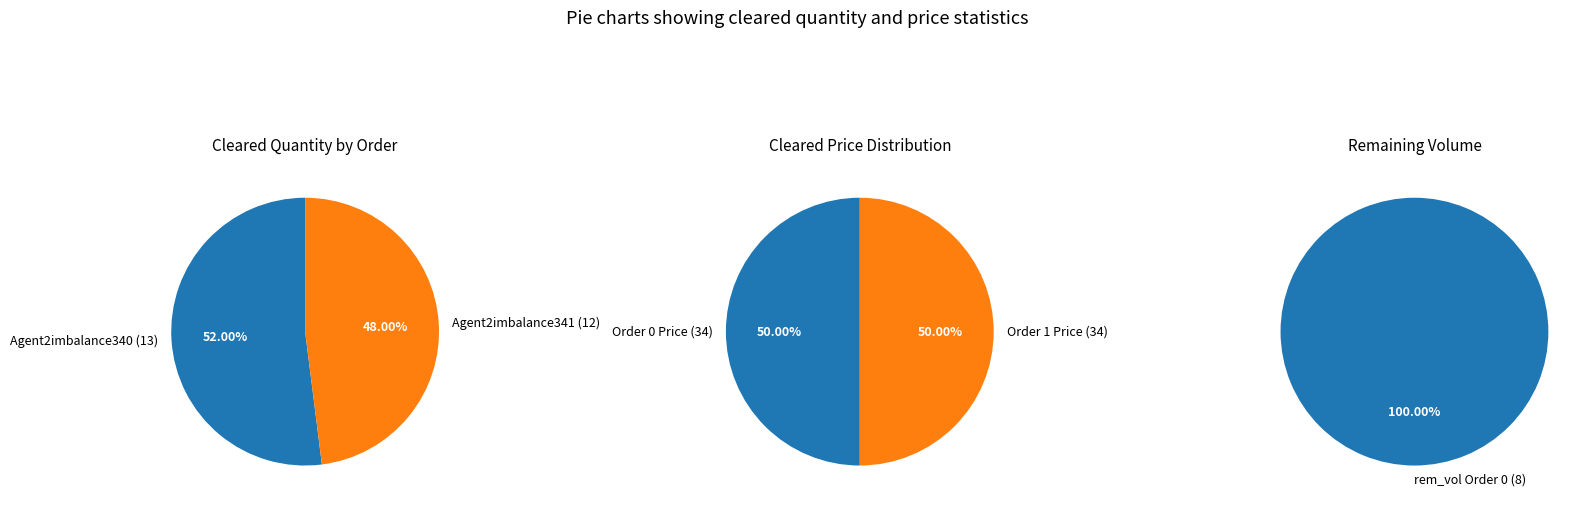

Rank the categories by value from lowest to highest.

Agent2imbalance341, Agent2imbalance340